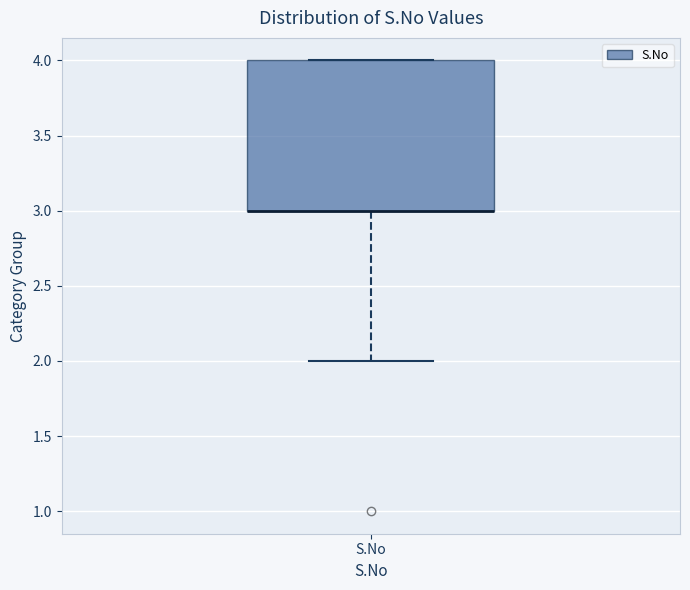

Transcribe this box plot: give where the median line is, the range the box spans, and where the two whiskers end, as read against the y-axis. The values are not printed on the chart, so give them approximately, as read against the axis.

median 3 (drawn on the box's lower edge), box 3 to 4, whiskers 2 to 4